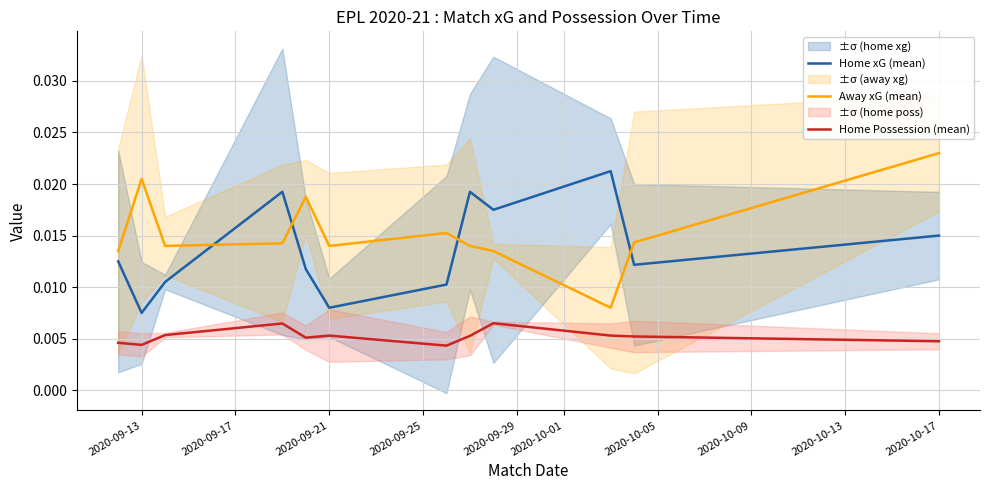

True or false: Home Possession (mean) and Home xG (mean) intersect in this chart.

False